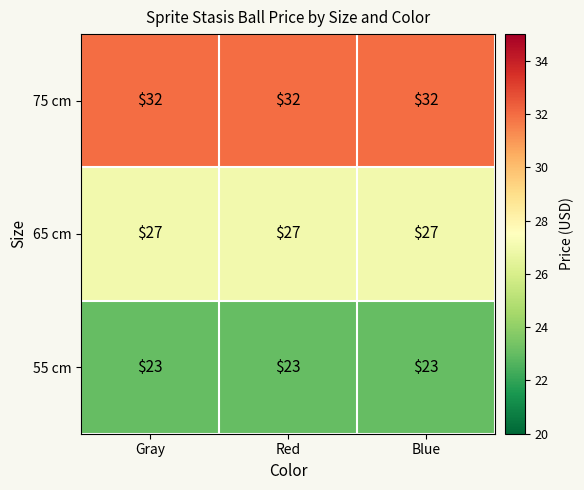

What is the maximum value for 55 cm?

23